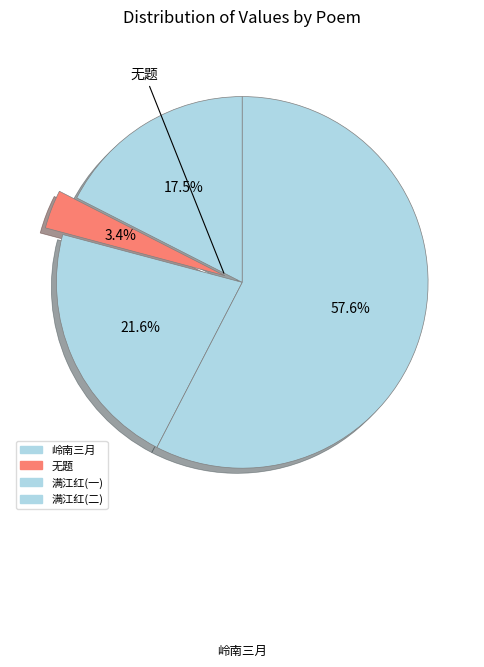

Which slice is the largest?

满江红 壬子二月初觉和暖韶华已过半矣绿肥红瘦春光奈何